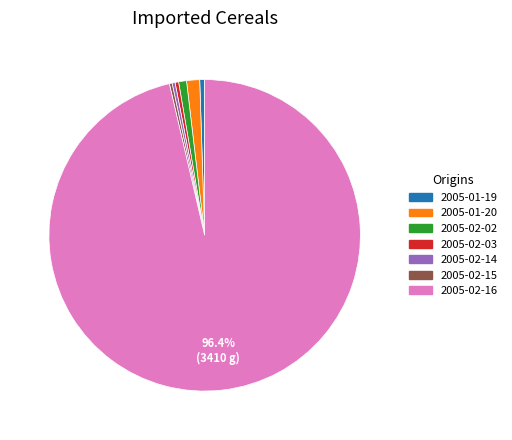

Is there any slice that represents more than half of the pie?

Yes